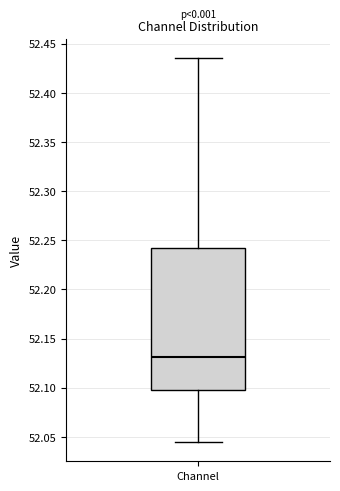

Where is the lower edge of the box for Channel on the y-axis? The values are not printed on the chart, so give them approximately, as read against the axis.

52.100